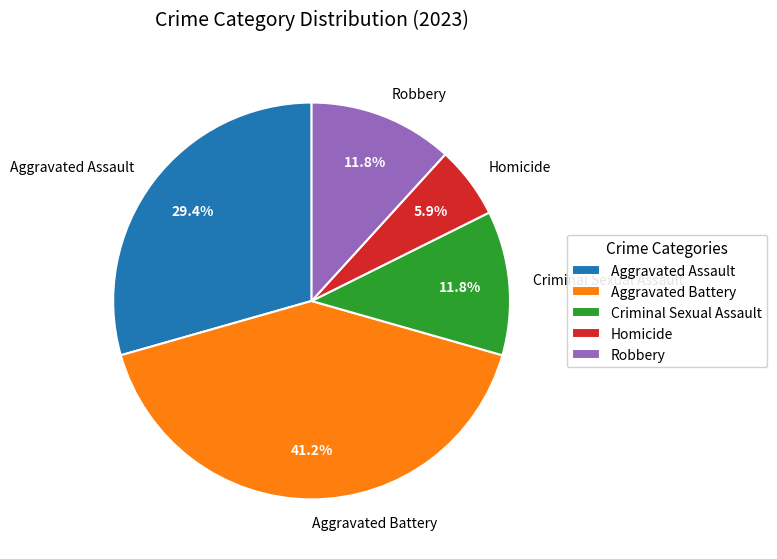

Count the number of slices in the pie.

5